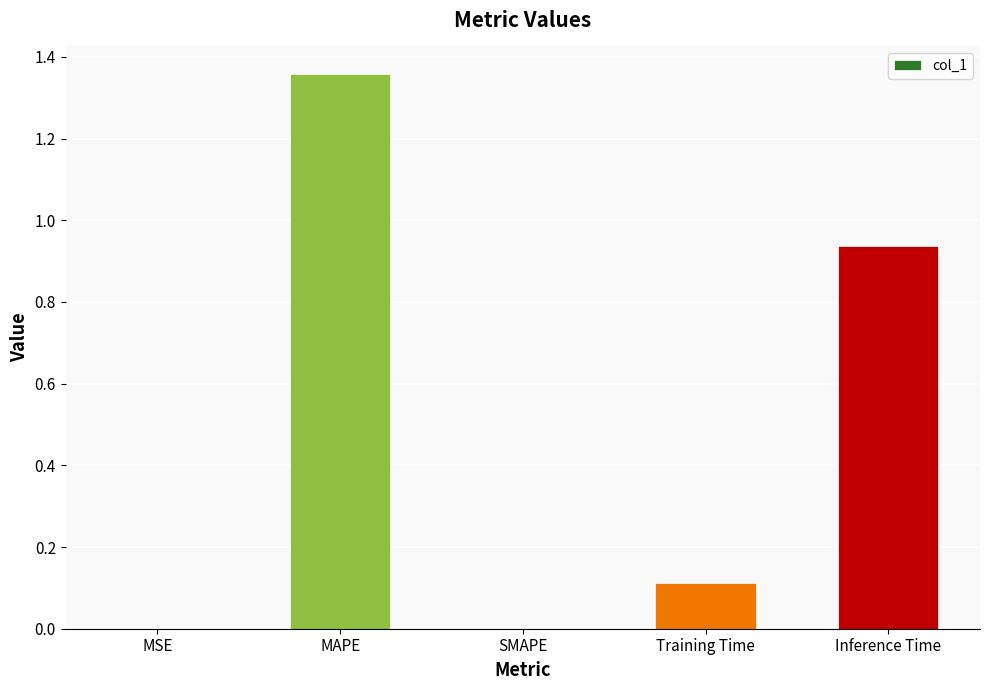

What is the sum of all values?

2.4